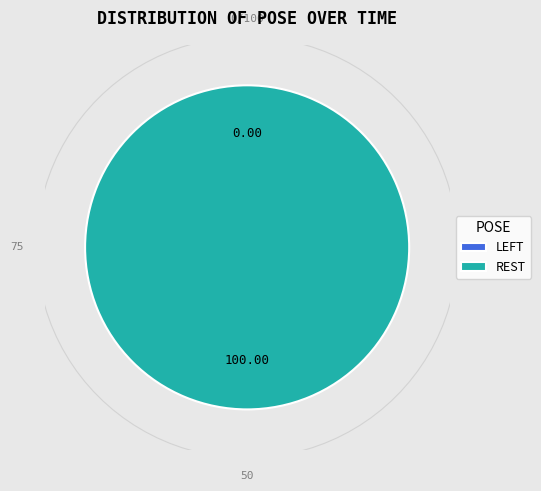

Is REST the majority of the pie?

Yes